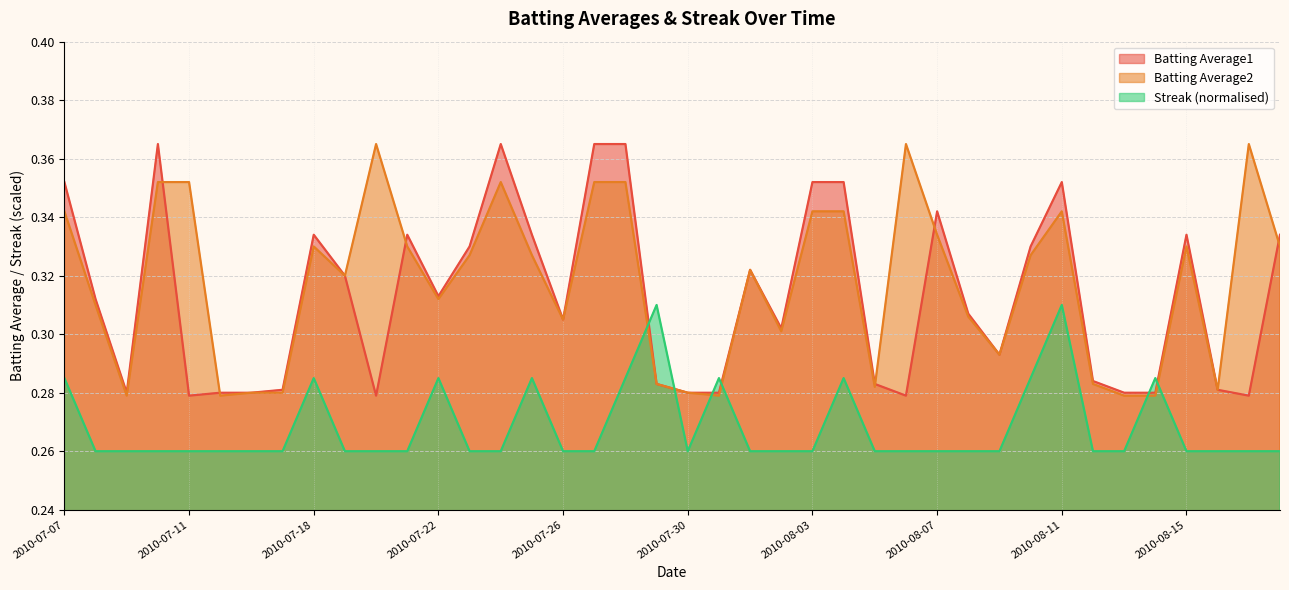

At which label does Batting Average2 reach its peak?

2010-07-20